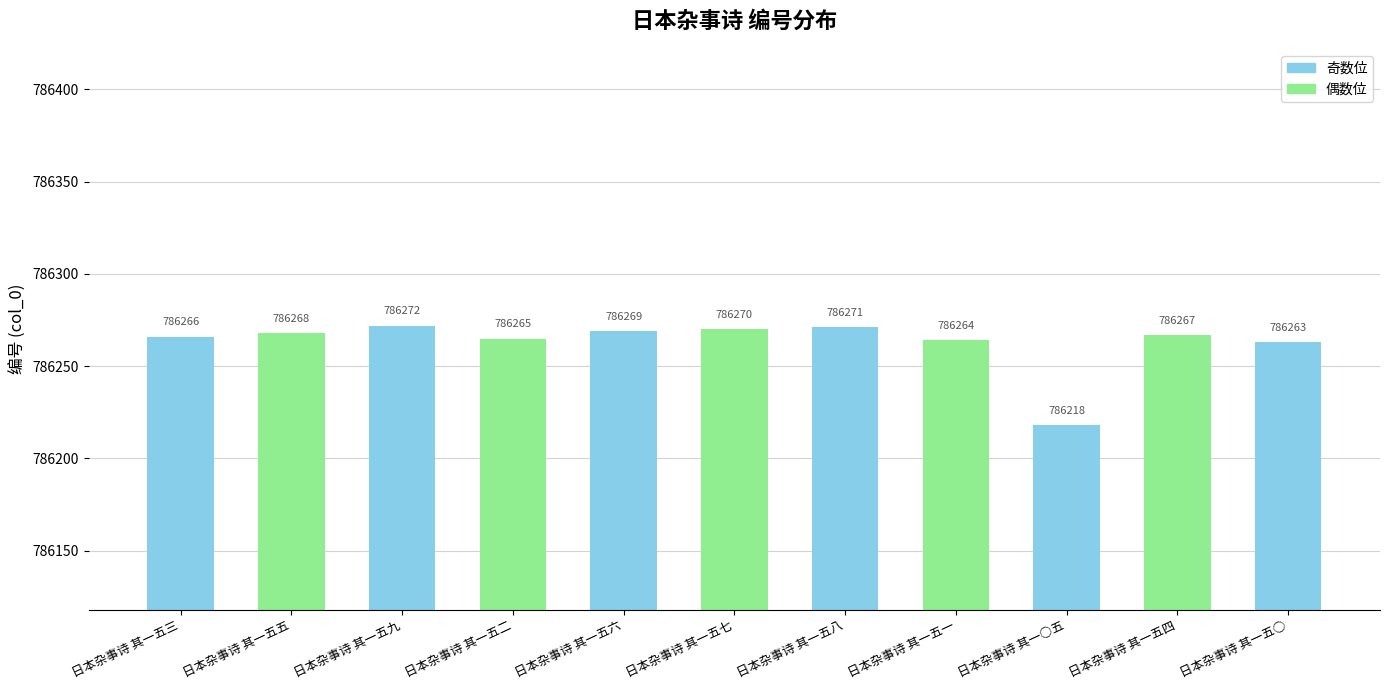

How many categories are shown in the chart?

11